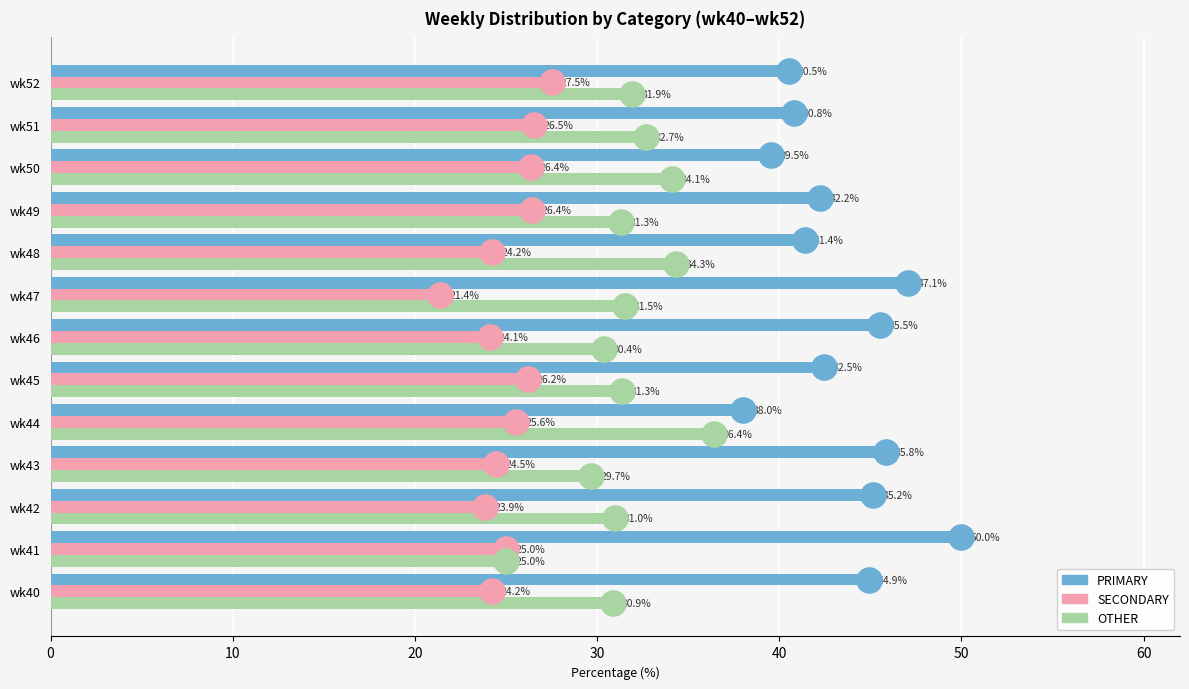

Which series has the largest total across all categories?

PRIMARY